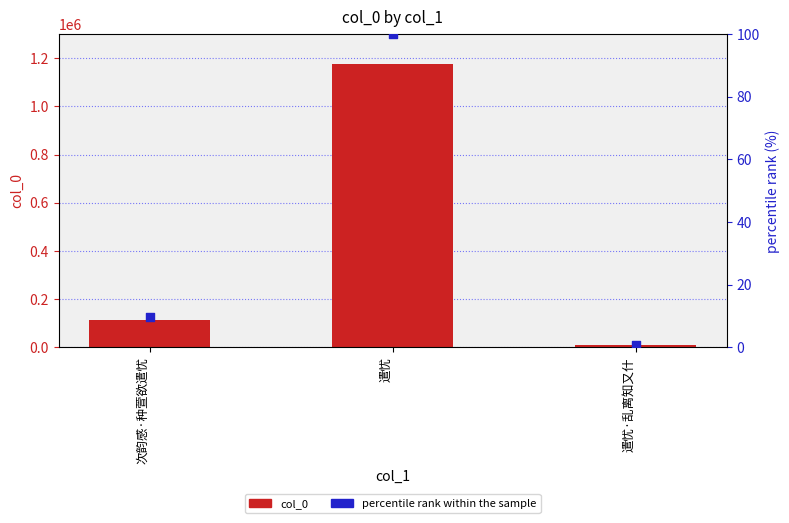

What are all the series names shown in the legend?

col_0, percentile rank within the sample